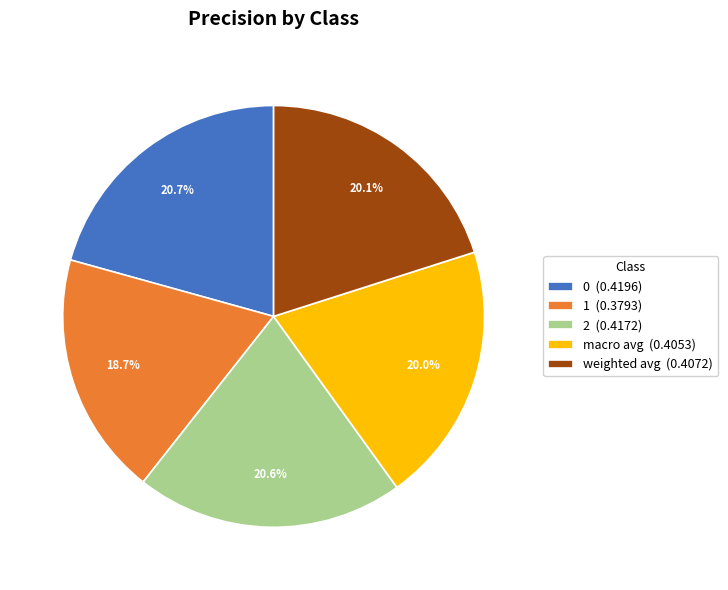

Is it true that 2 is 11% of the pie?

False